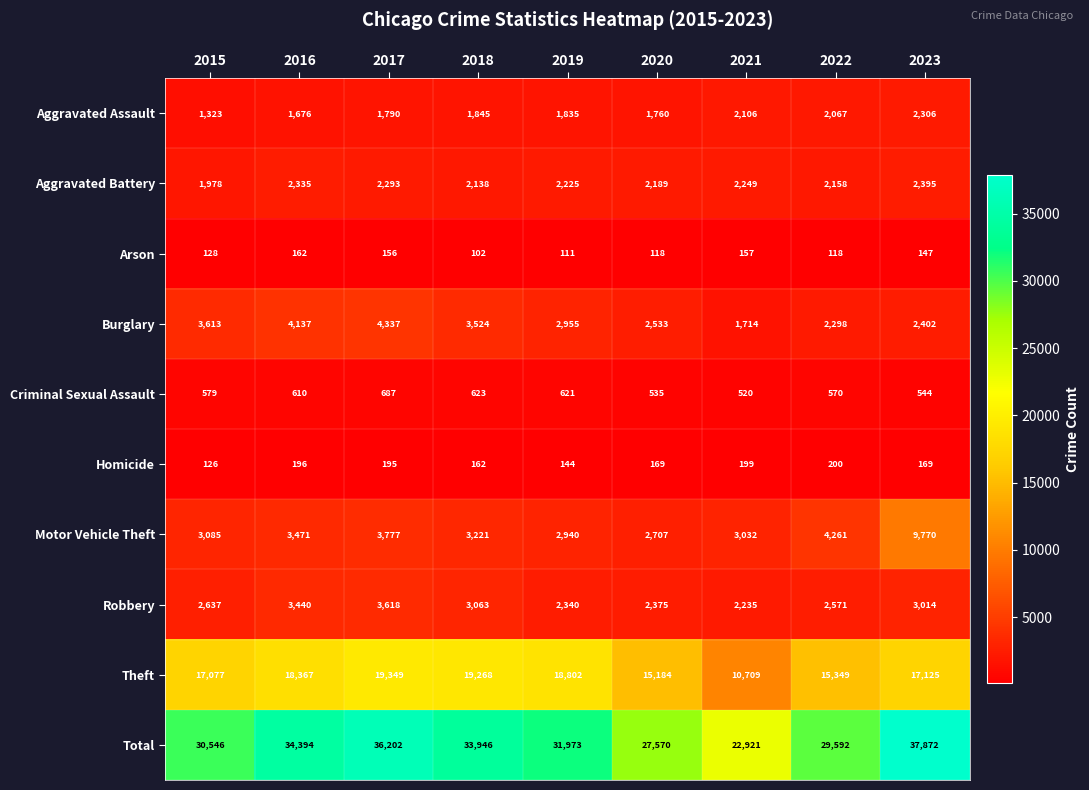

What is the sum of the Criminal Sexual Assault values at 2017 and 2019?

1308